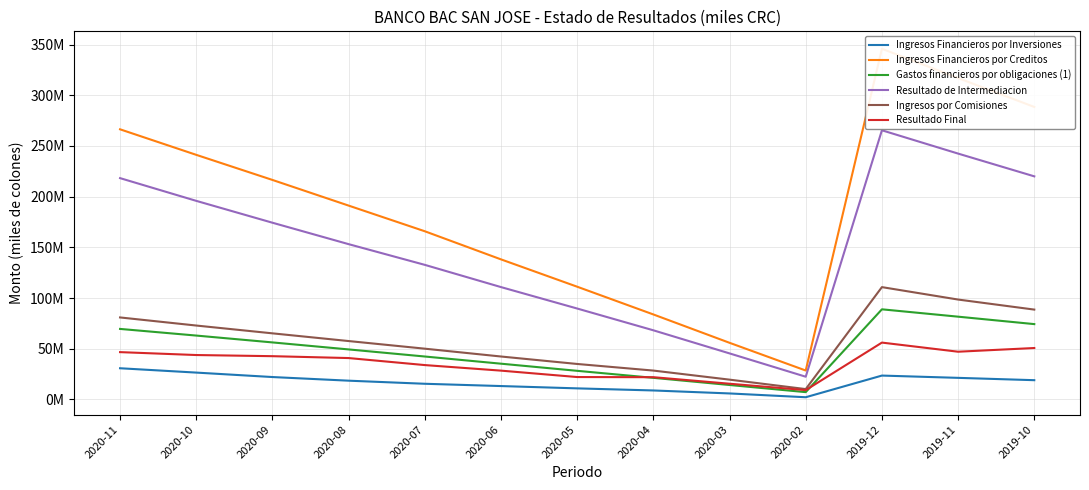

True or false: Gastos financieros por obligaciones (1) and Ingresos por Comisiones cross at least once.

False